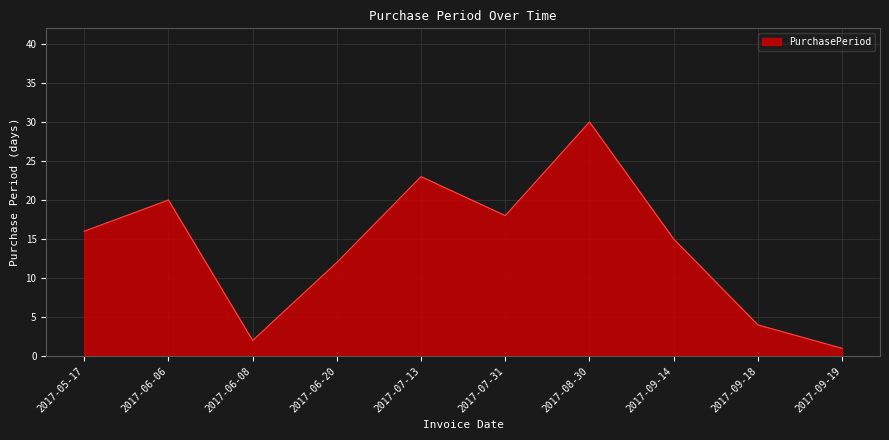

What is the minimum value shown in the chart?

1